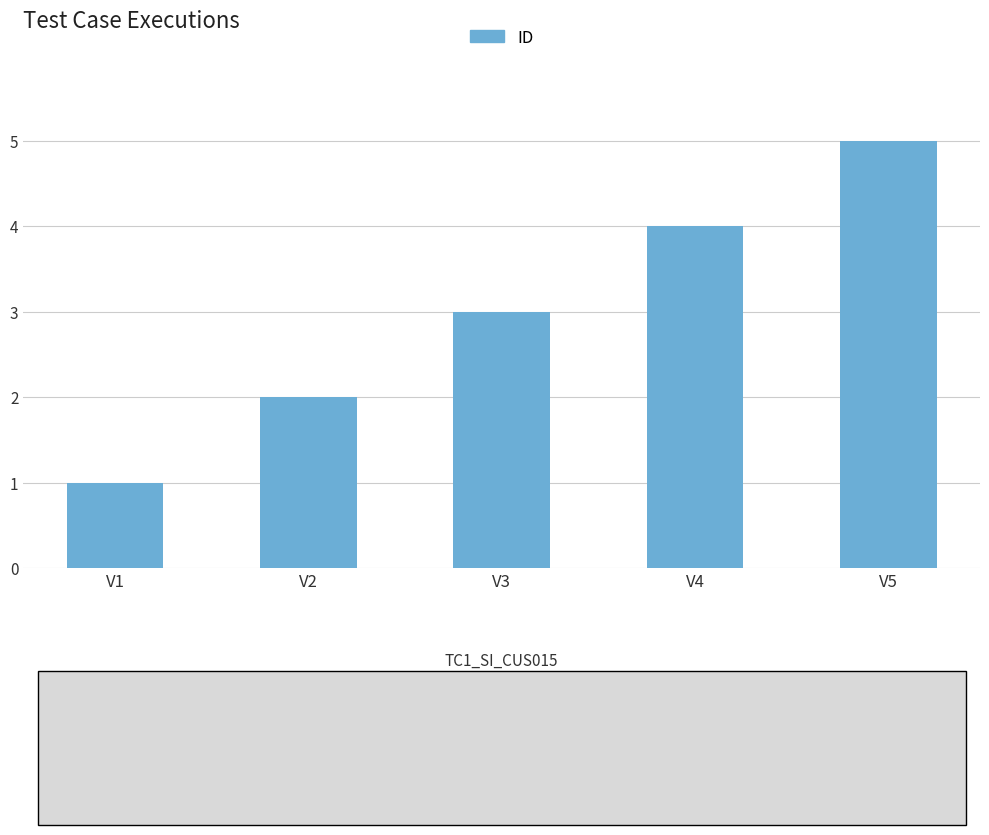

Count the number of categories in the chart.

5